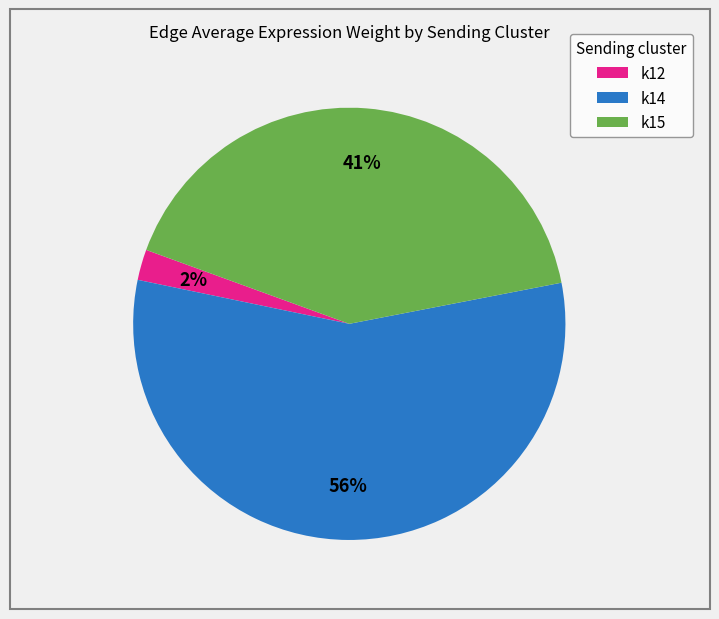

To the nearest percent, what is the combined percentage of k15 and k14?

98%